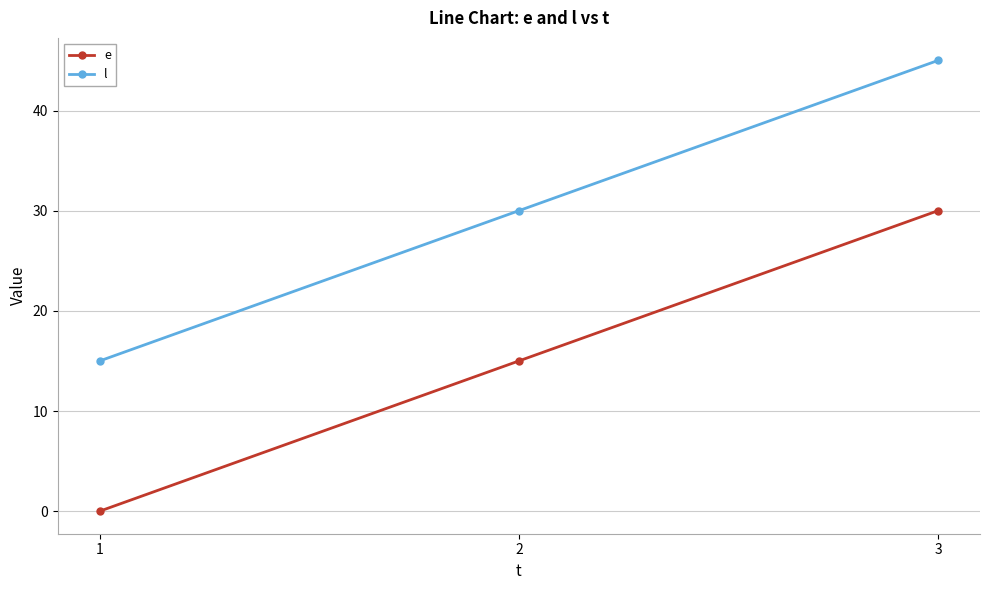

What is the difference between the maximum and minimum values in the e series?

30